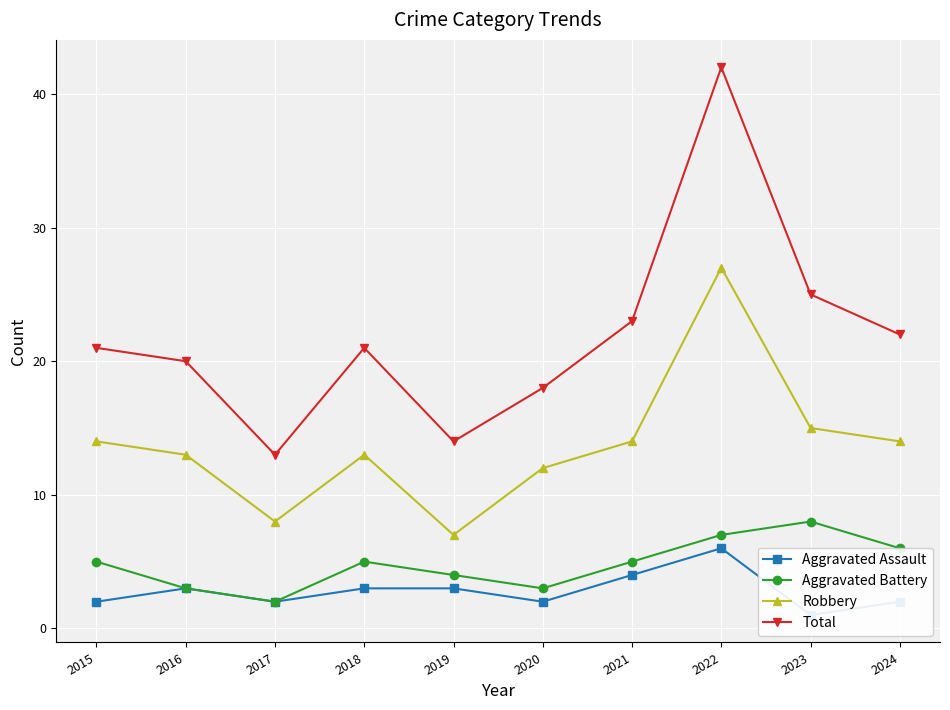

Which series has the widest spread of values?

Total